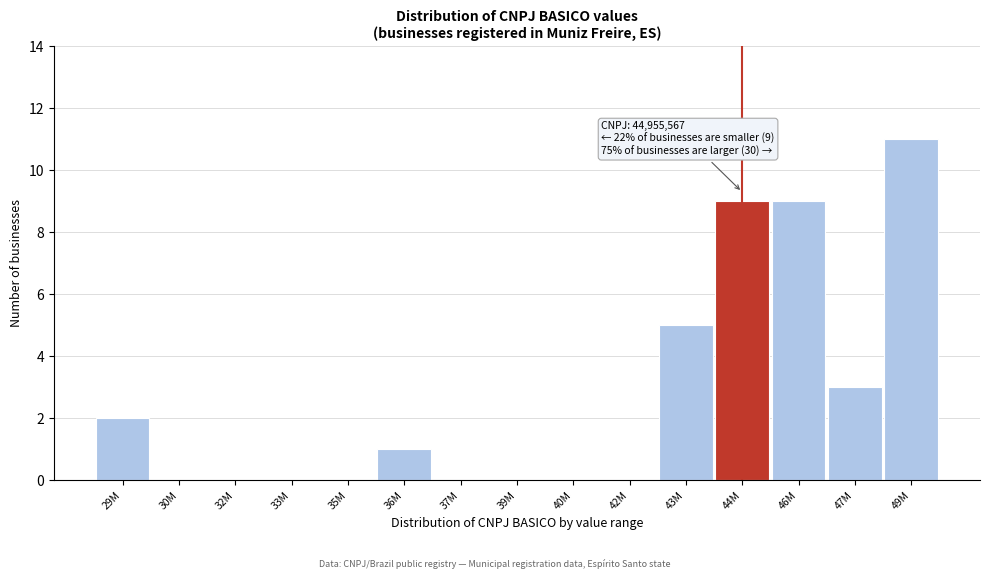

Reading left to right, list all the values displayed in this chart.

29M=2	30M=0	32M=0	33M=0	35M=0	36M=1	37M=0	39M=0	40M=0	42M=0	43M=5	44M=9	46M=9	47M=3	49M=11